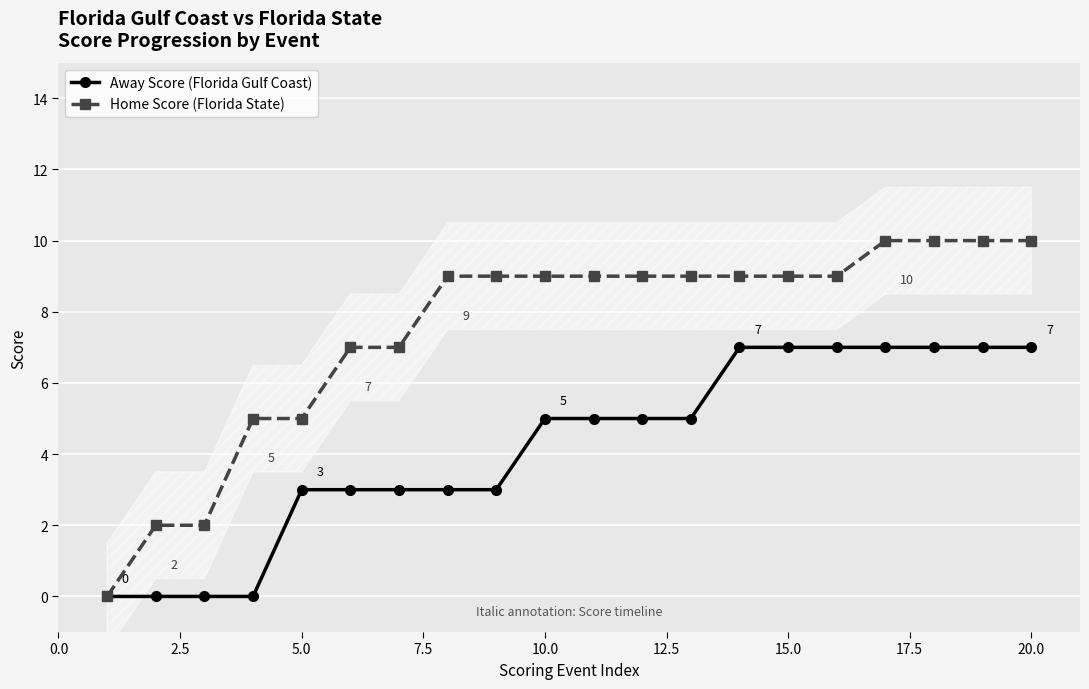

True or false: Home Score (Florida State) has more than 1 points higher than both neighbors.

False